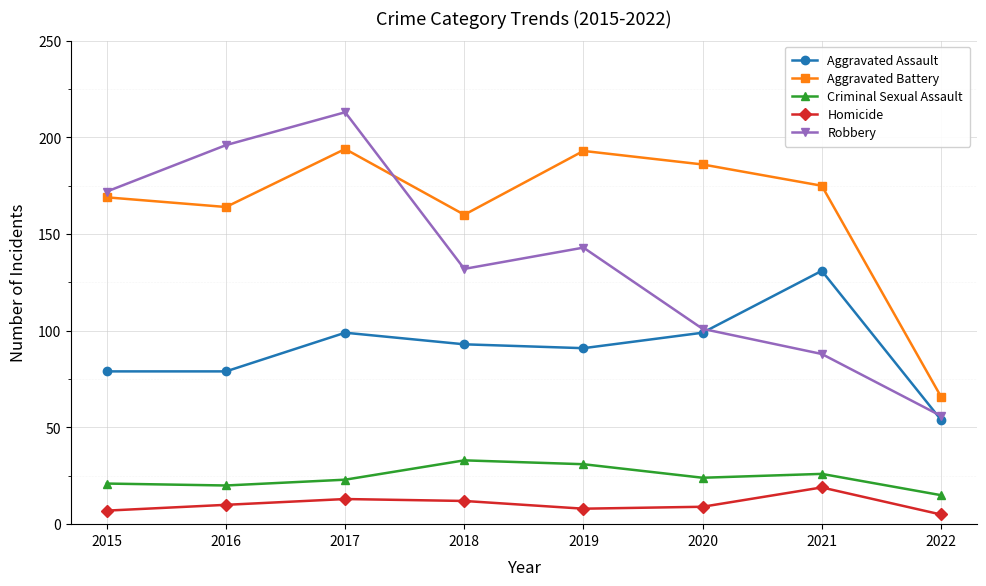

At which label does Criminal Sexual Assault first exceed 24?

2018